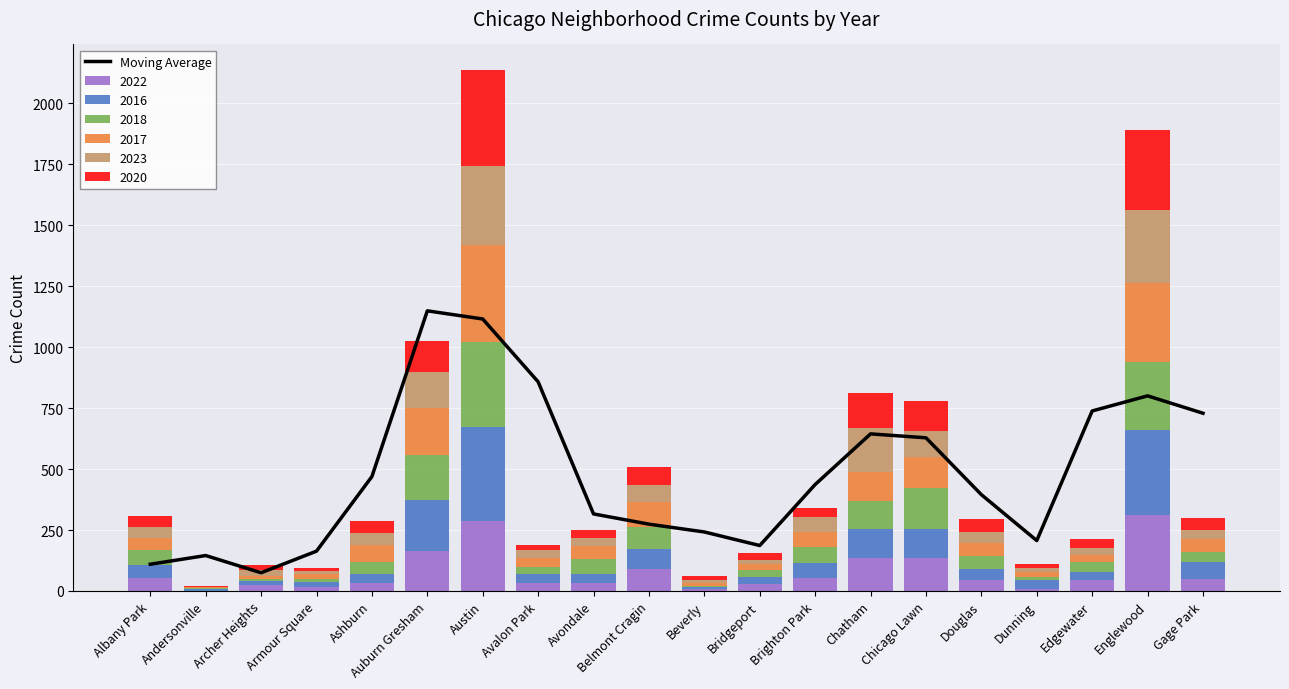

At which label is the value closest to 611?

Chicago Lawn